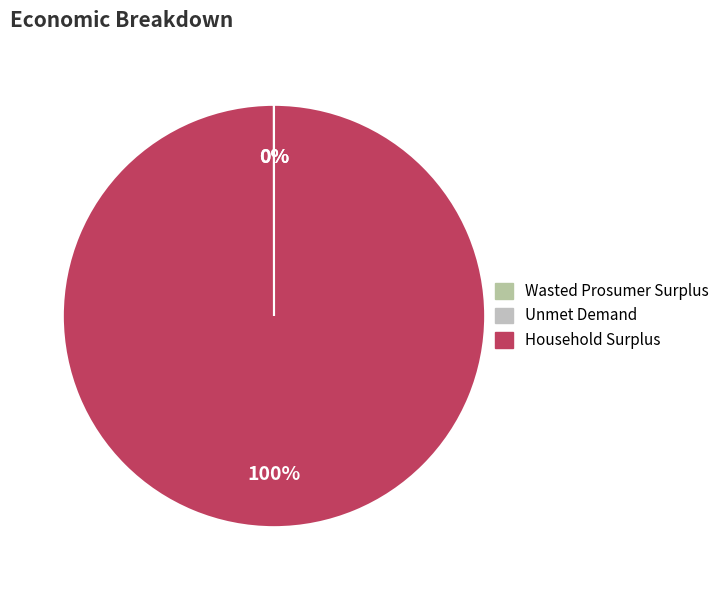

Does any single category account for the majority?

Yes